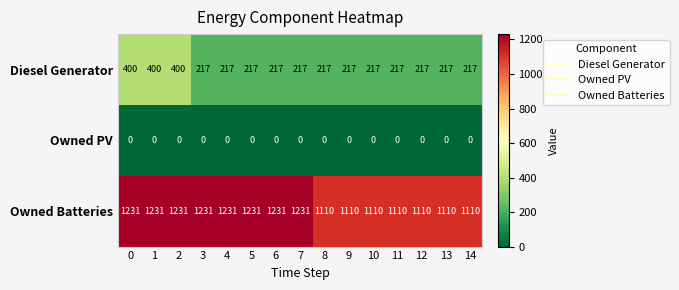

Which series has the largest total across all categories?

Owned Batteries